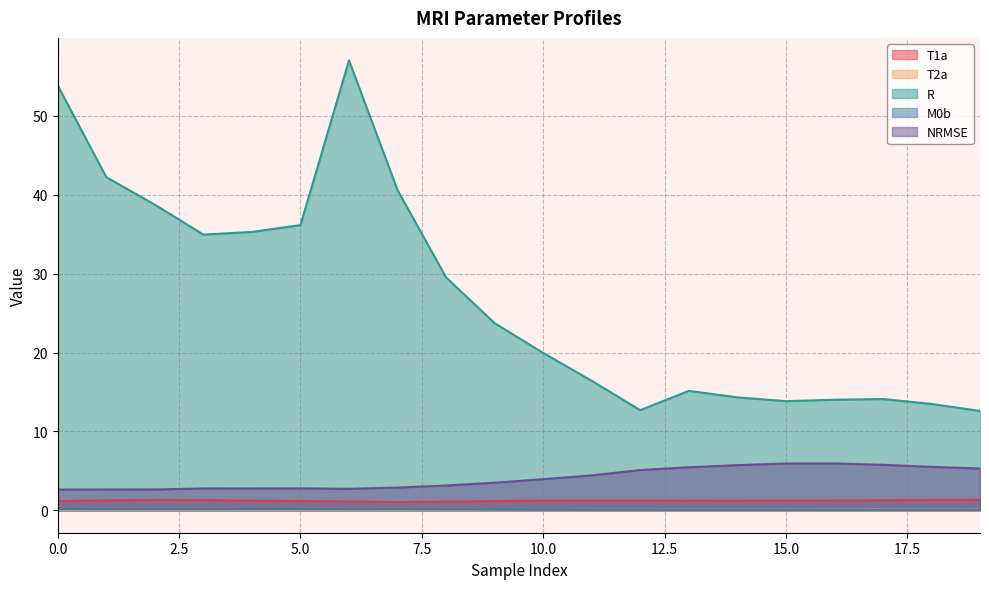

Is the value of M0b at 14 greater than the value of T2a at 3?

Yes